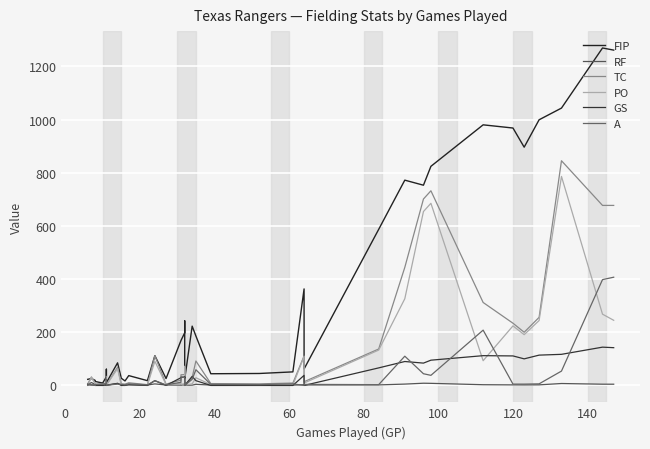

In RF, how many points are lower than both neighbors (excluding endpoints)?

11